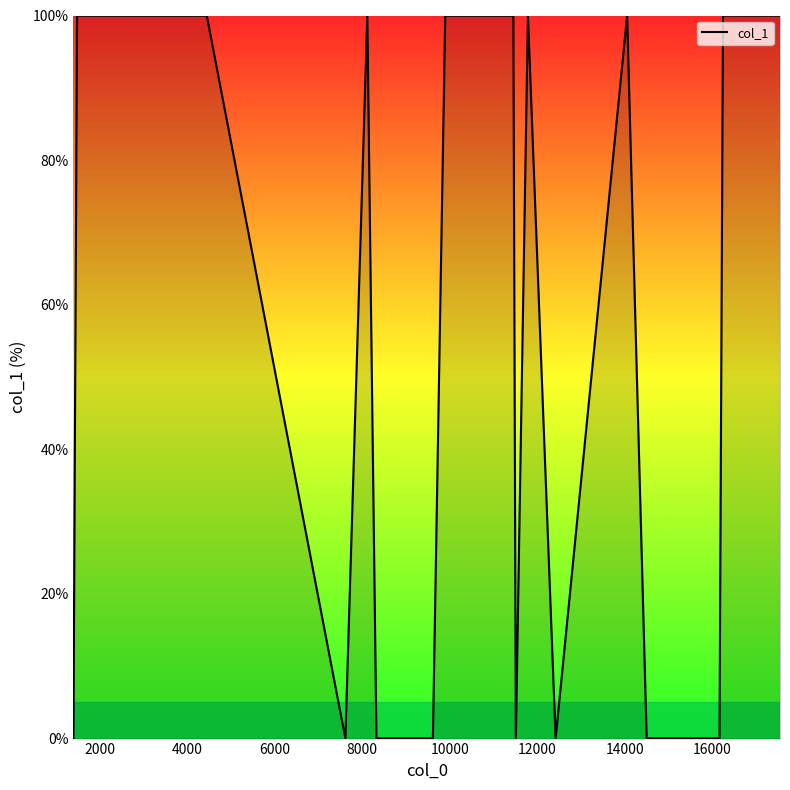

What is the difference between the maximum and minimum values?

100.0